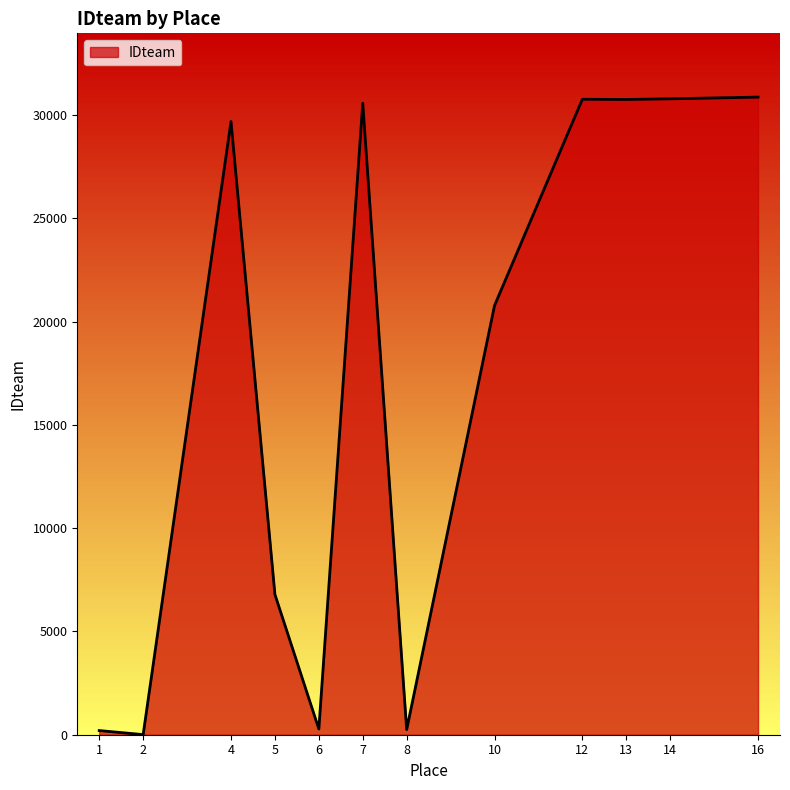

What is the sum of the values at 5 and 7?

37363.0